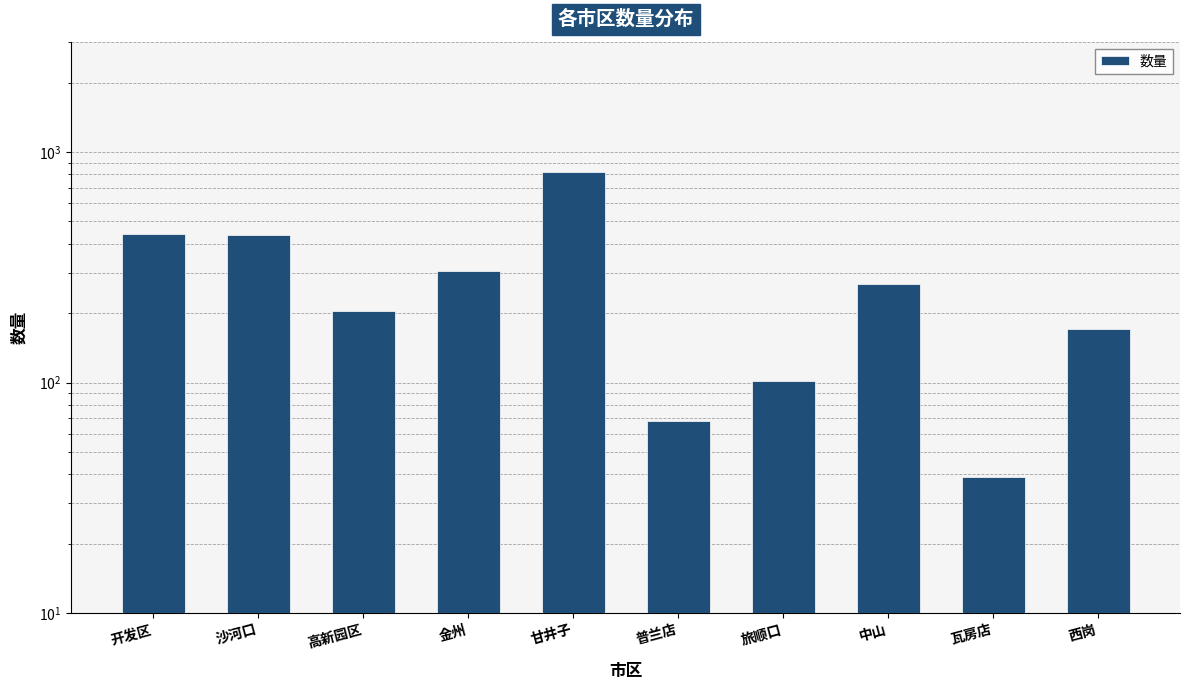

What is the ratio of the value at 瓦房店 to the value at 高新园区?

0.2